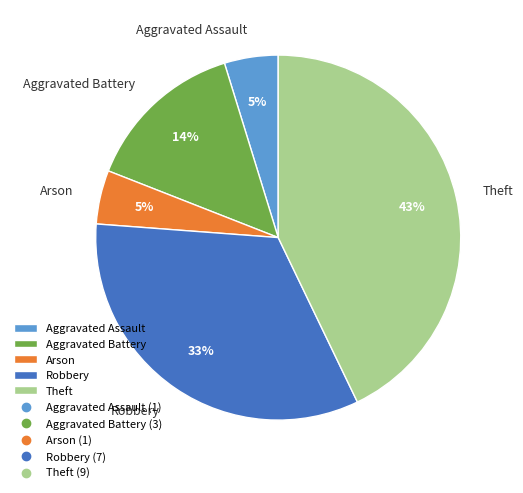

Between Theft and Arson, which is larger?

Theft